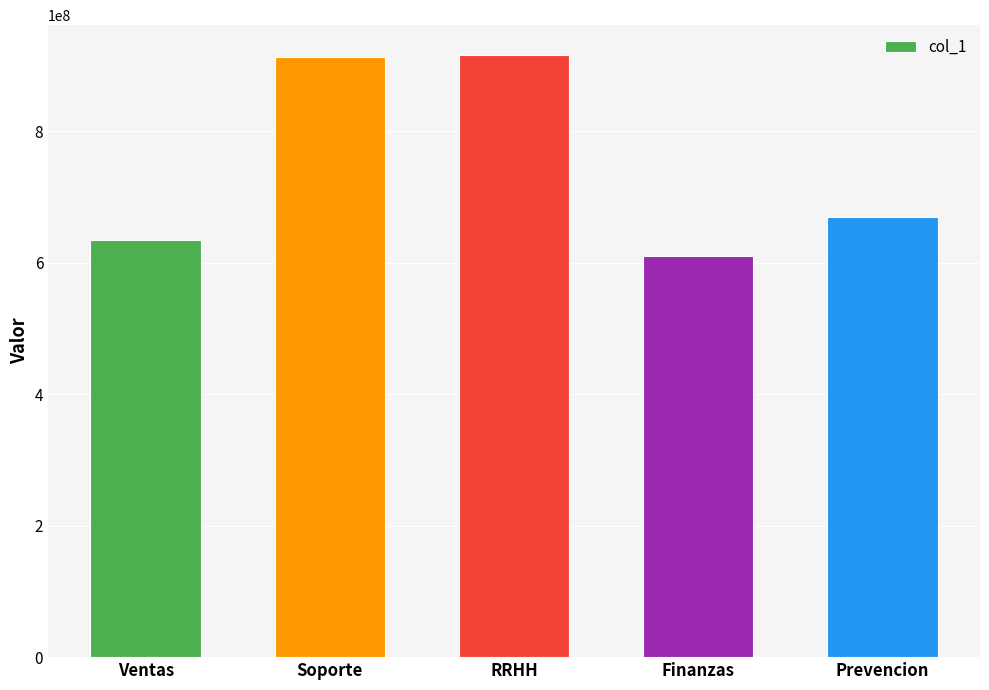

What is the value of the 5th bar from the left?

669998556